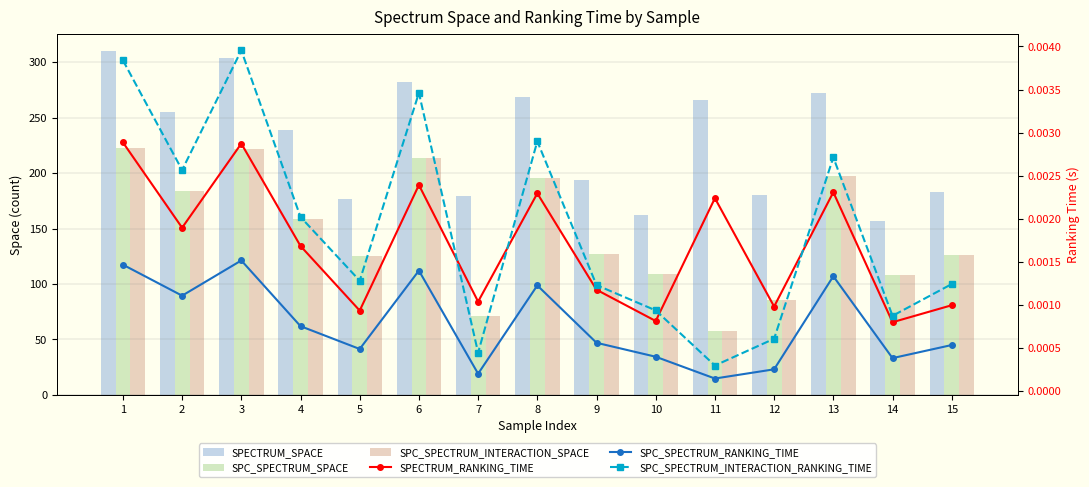

List the labels in order of SPC_SPECTRUM_RANKING_TIME value, largest first.

3, 1, 6, 13, 8, 2, 4, 9, 15, 5, 10, 14, 12, 7, 11